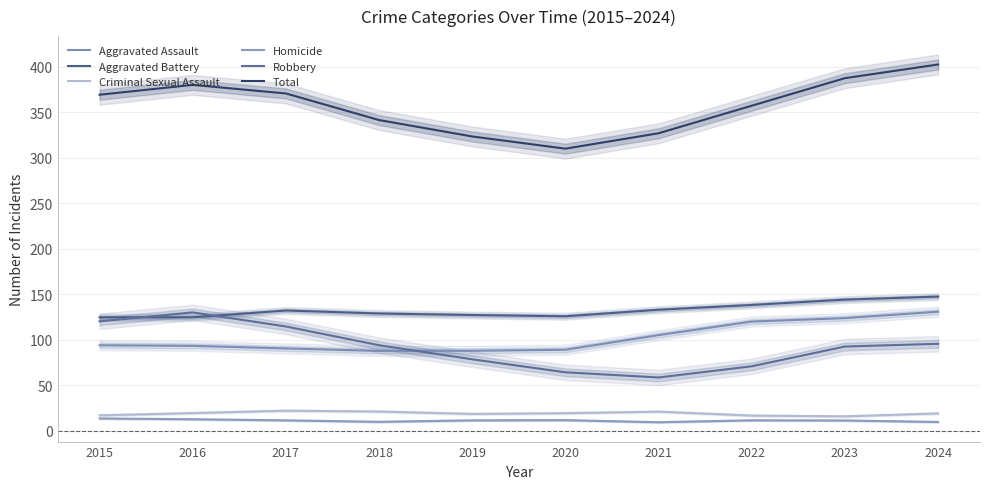

At how many categories does at least one series exceed 390?

1